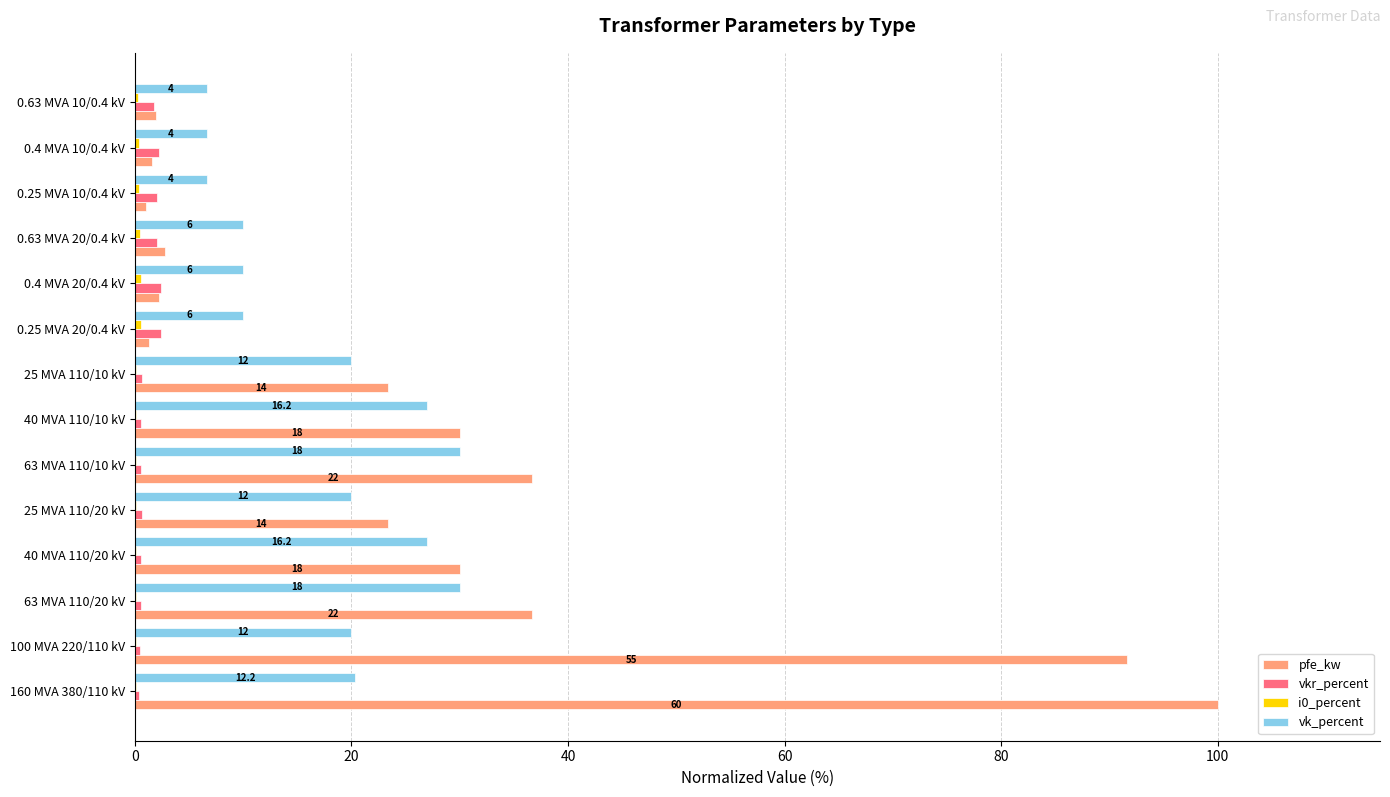

What is the maximum value shown in the chart?

100.0